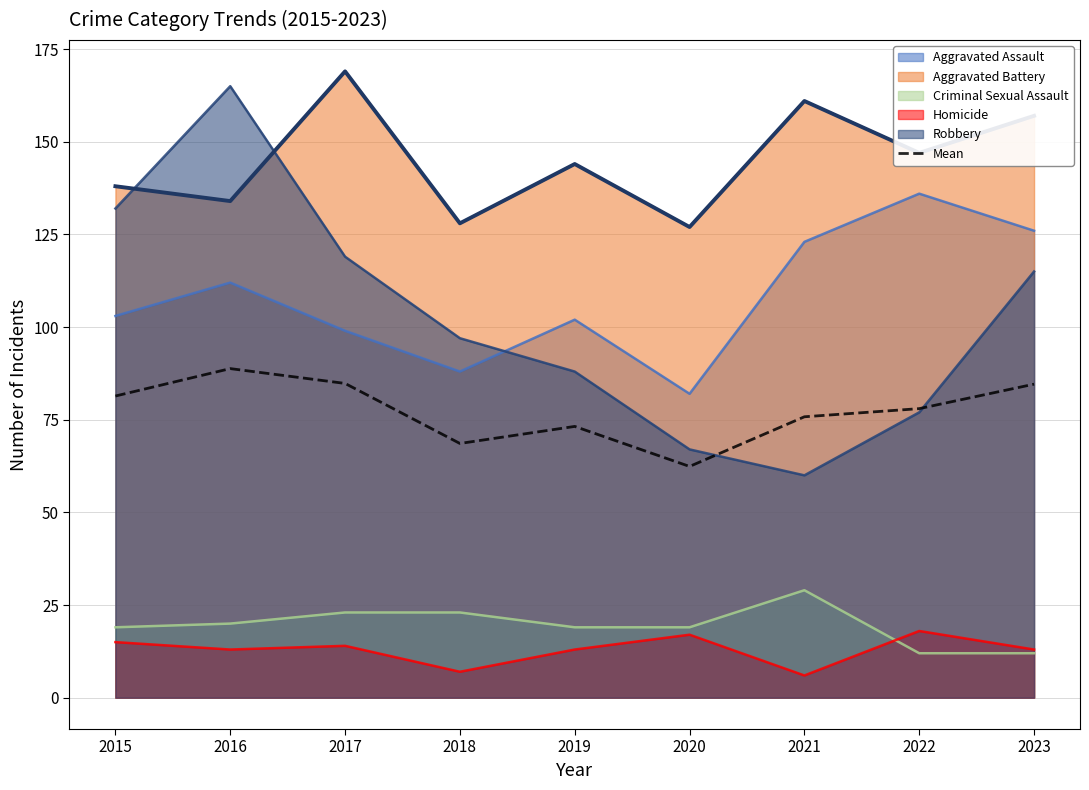

At which label does the data first exceed 78?

2015